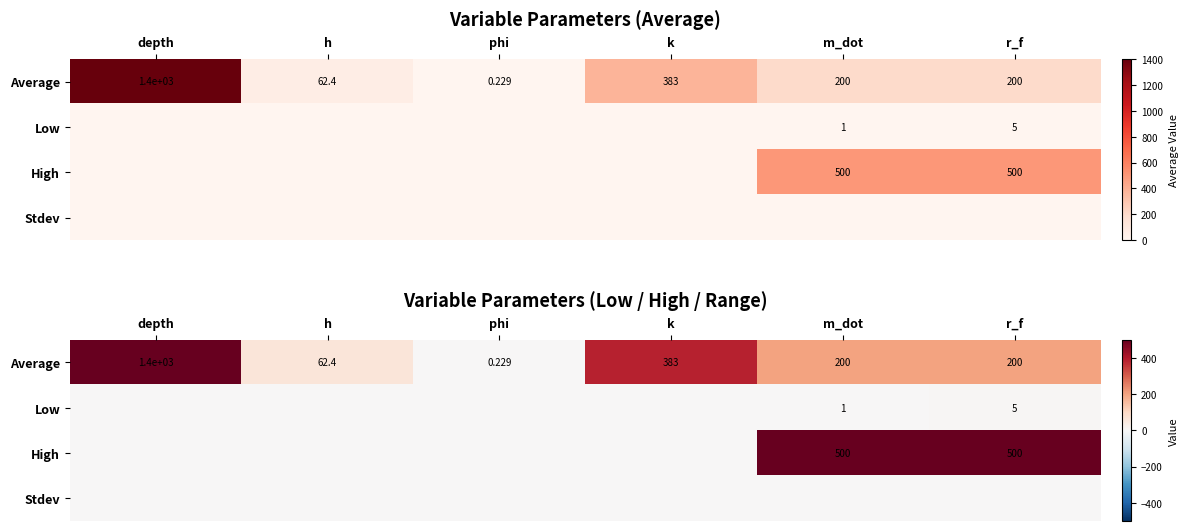

True or false: Average has a value of 13.3 at h.

False